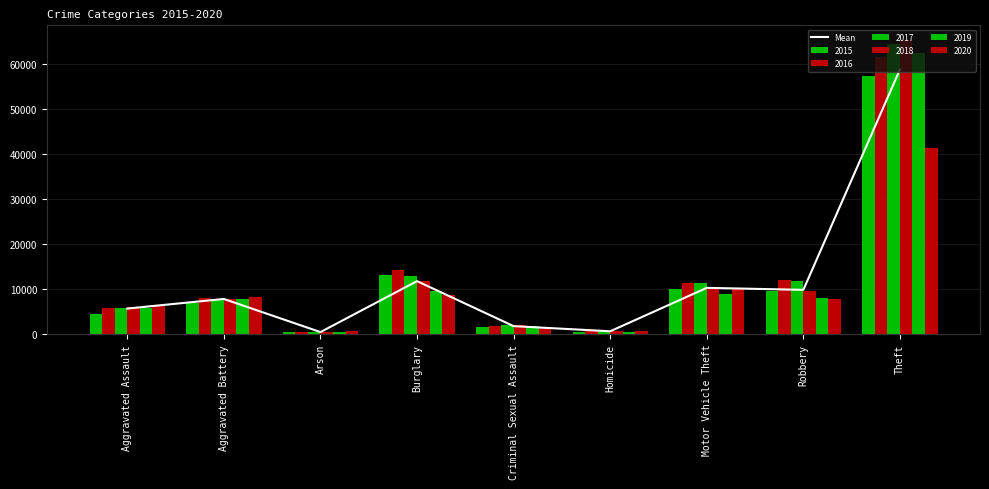

Rank the categories by value from lowest to highest.

Arson, Homicide, Criminal Sexual Assault, Aggravated Assault, Aggravated Battery, Robbery, Motor Vehicle Theft, Burglary, Theft